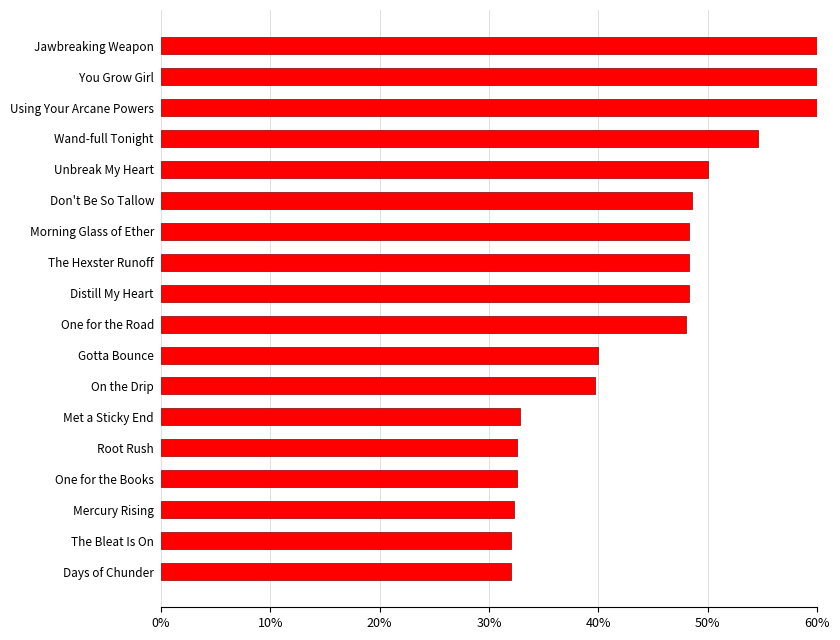

Is it true that the value at Jawbreaking Weapon is 1.5?

False